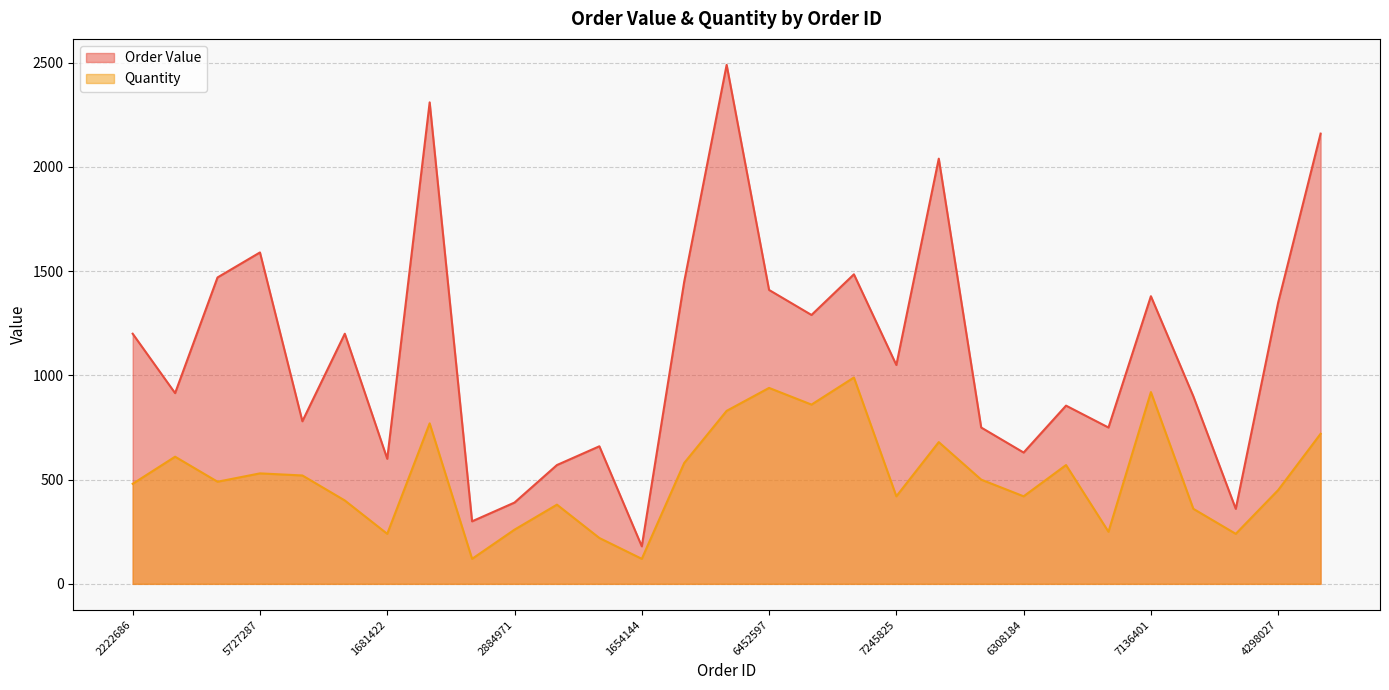

How many values in the Order Value series are below 1050?

14